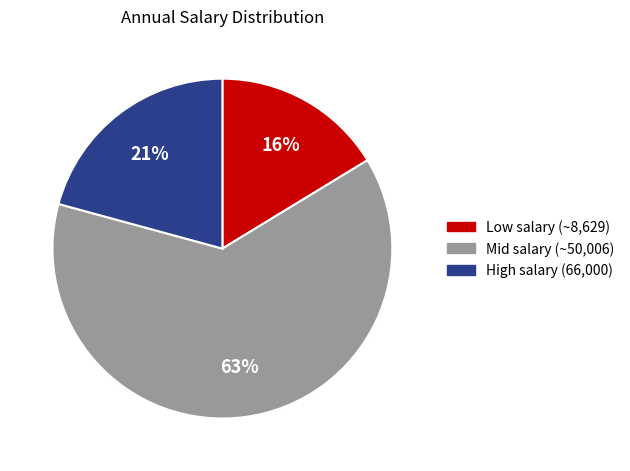

What is the smallest slice in the pie chart?

Low salary (~8,629)